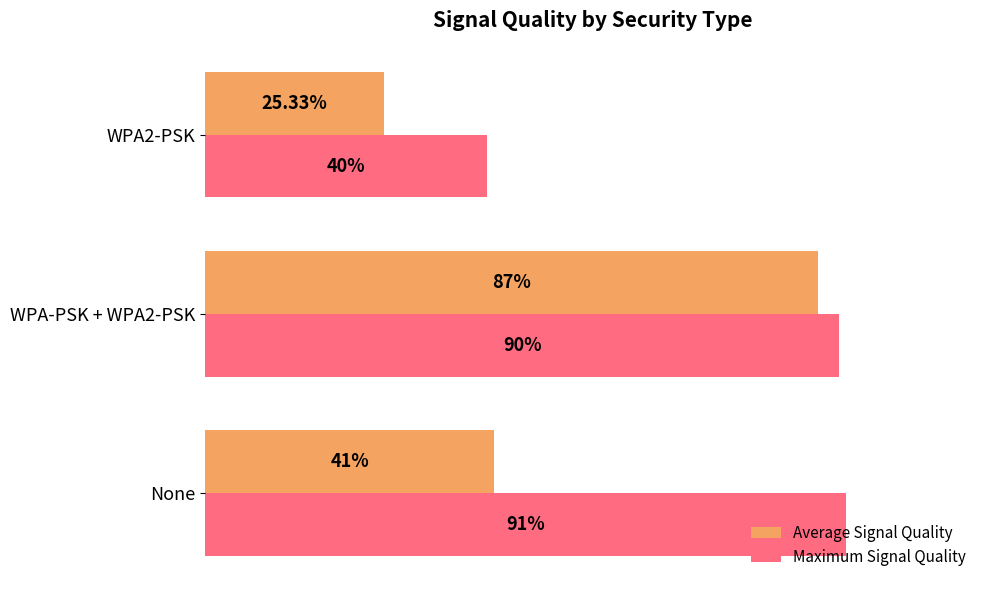

List the series in order of their overall mean, lowest first.

Average Signal Quality, Maximum Signal Quality